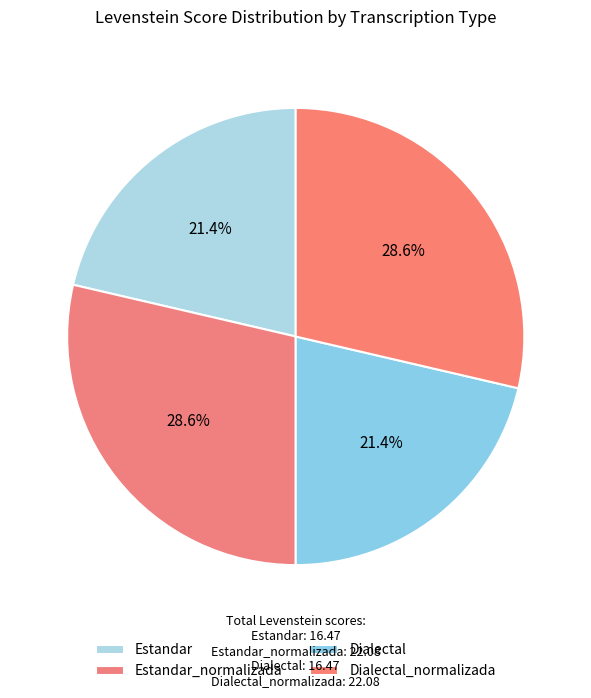

Is there any slice that represents more than half of the pie?

No